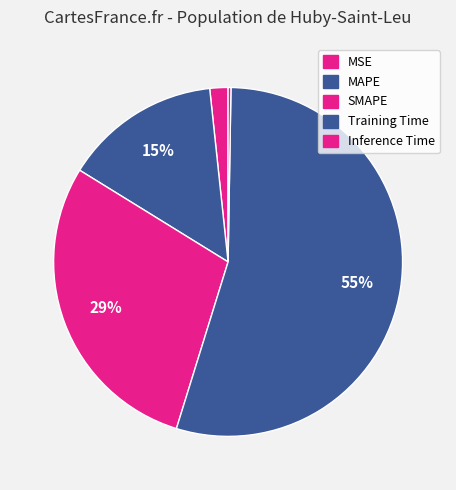

What percentage do SMAPE and Inference Time together represent?

29.3%